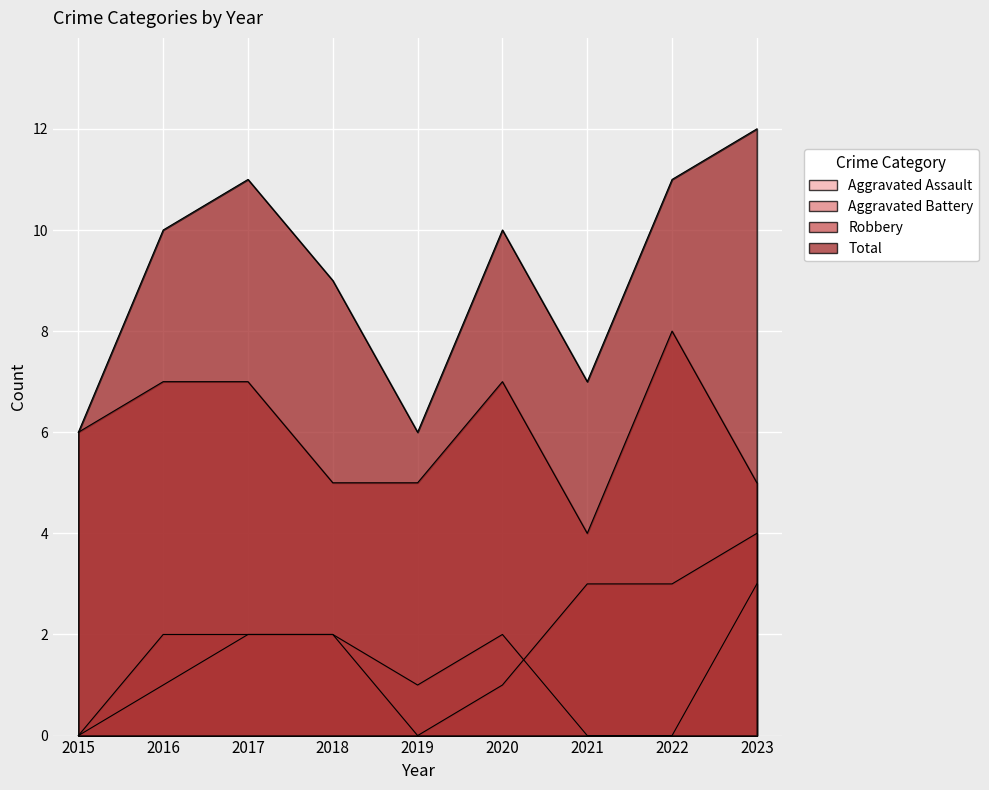

At which category is the sum across all series the highest?

2023